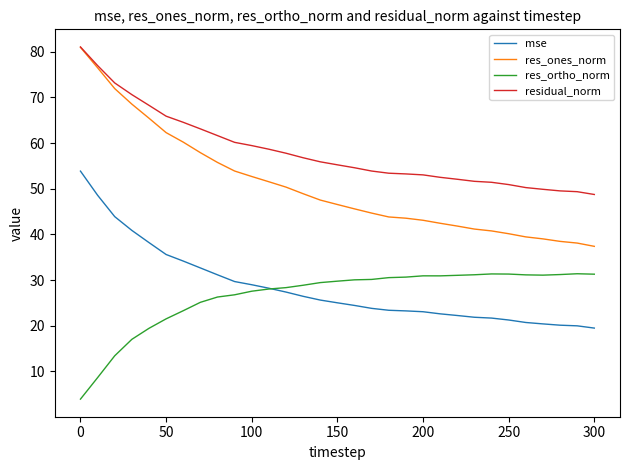

What is the lowest value of the res_ortho_norm series?

3.9